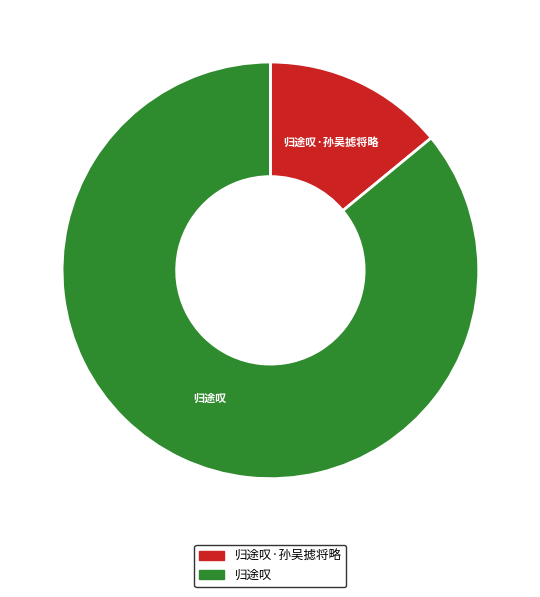

Is there a majority slice in this chart?

Yes